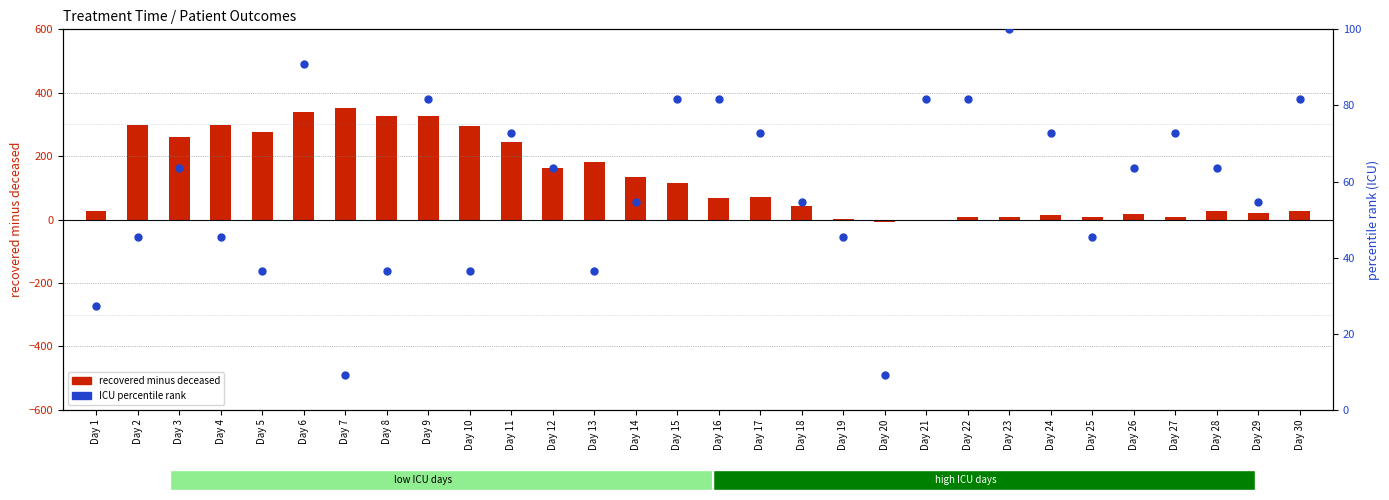

What are all the series names shown in the legend?

recovered minus deceased, ICU percentile rank